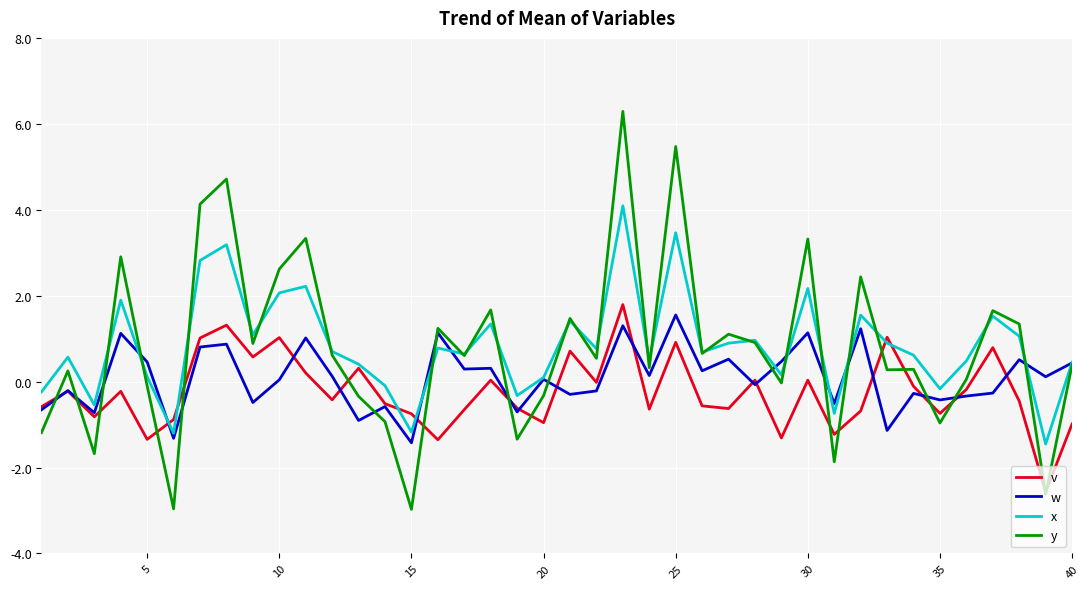

True or false: v and y intersect in this chart.

True